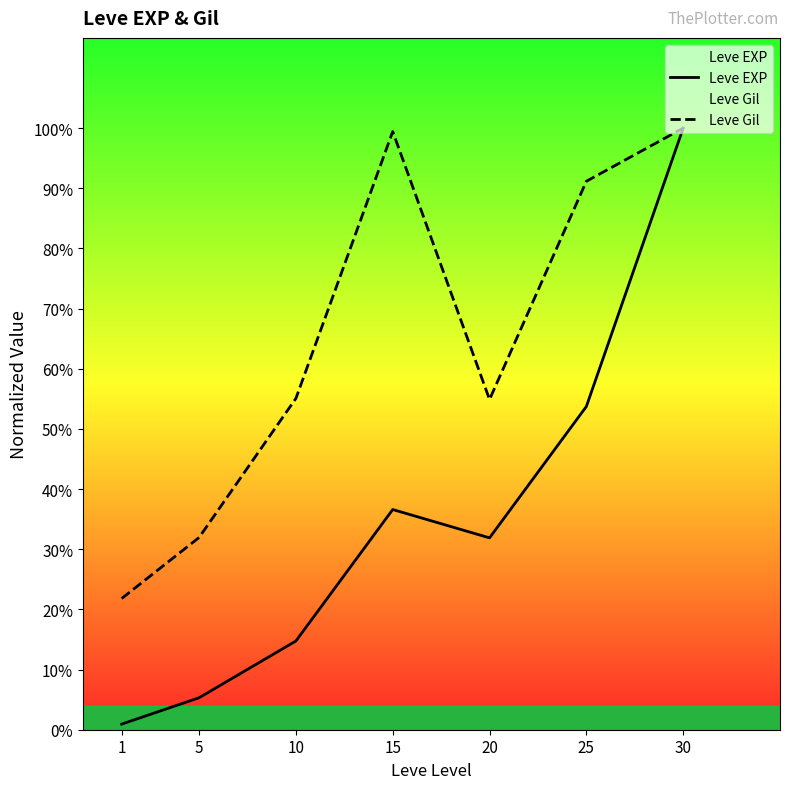

What is the value of the Leve Gil point at the 3rd from the left?

0.6